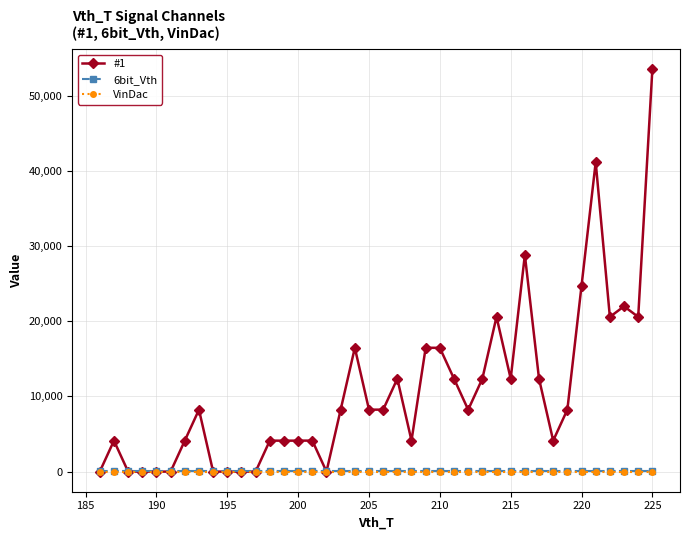

Which series has the largest total across all categories?

#1